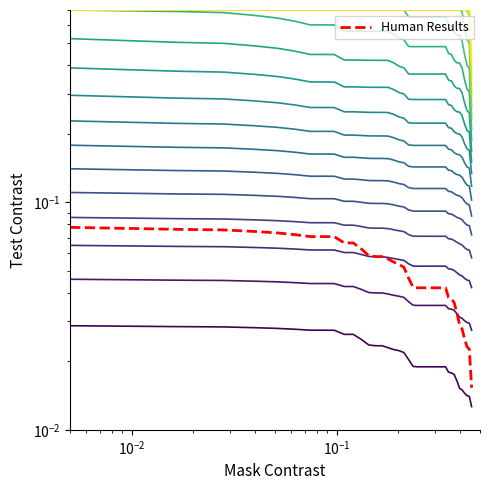

True or false: time has more than 0 points higher than both neighbors.

False